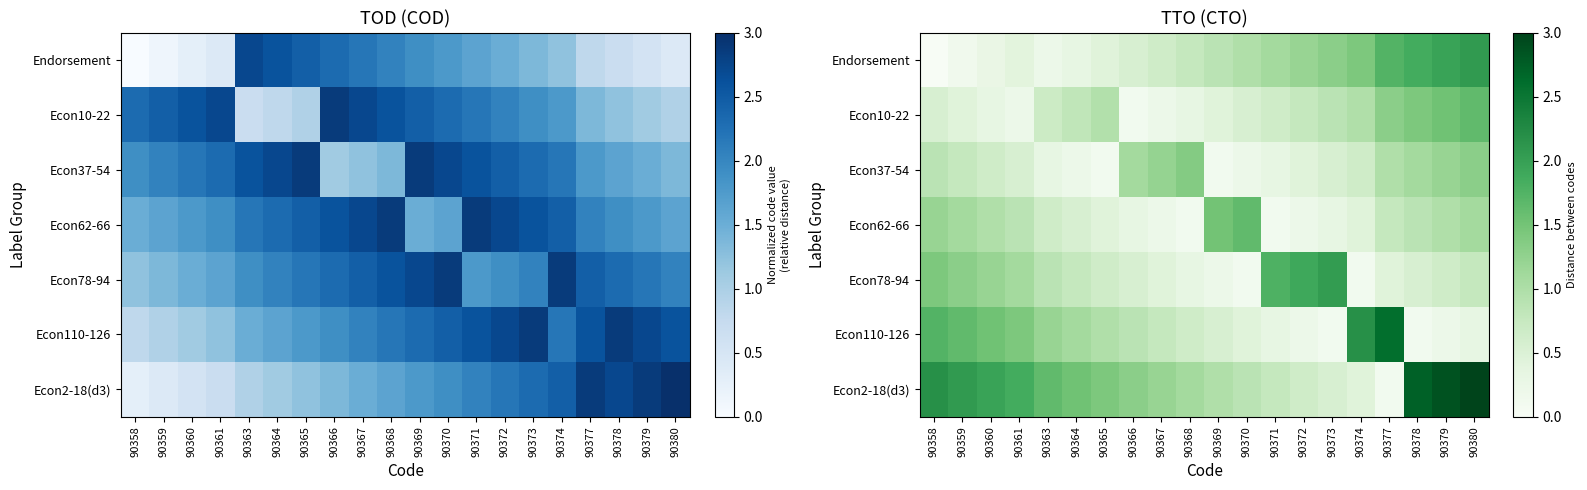

List the series in order of their peak value, lowest first.

Econ37-54, Econ62-66, Econ10-22, Econ78-94, Endorsement, Econ110-126, Econ2-18(d3)